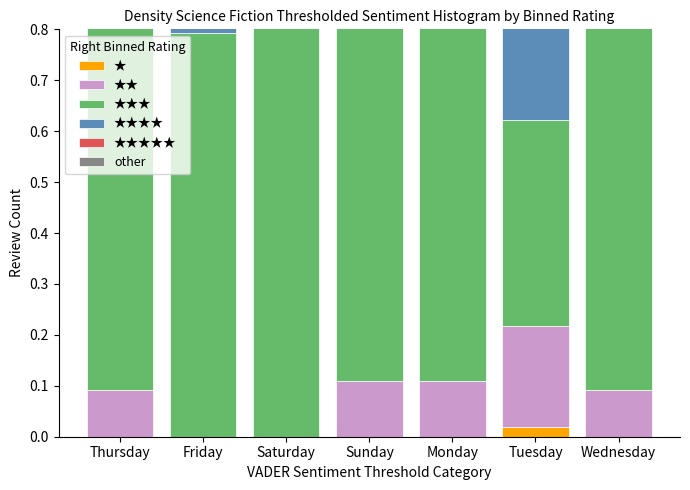

What is the label of the 5th bar from the left?

Monday